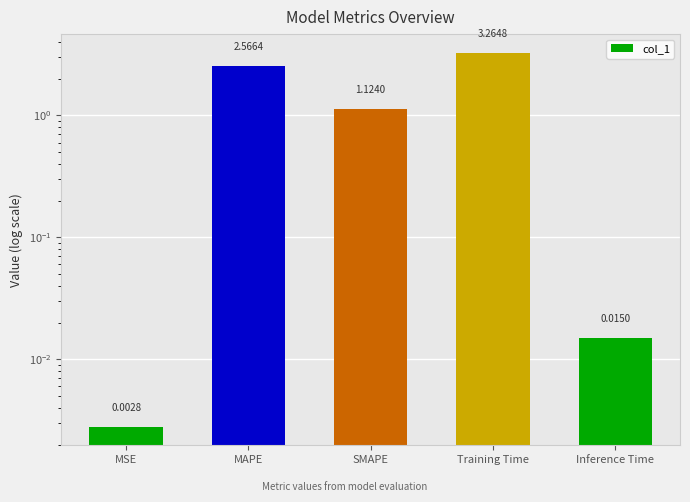

Reading left to right, list all the values displayed in this chart.

MSE=0.0	MAPE=2.6	SMAPE=1.1	Training Time=3.3	Inference Time=0.0